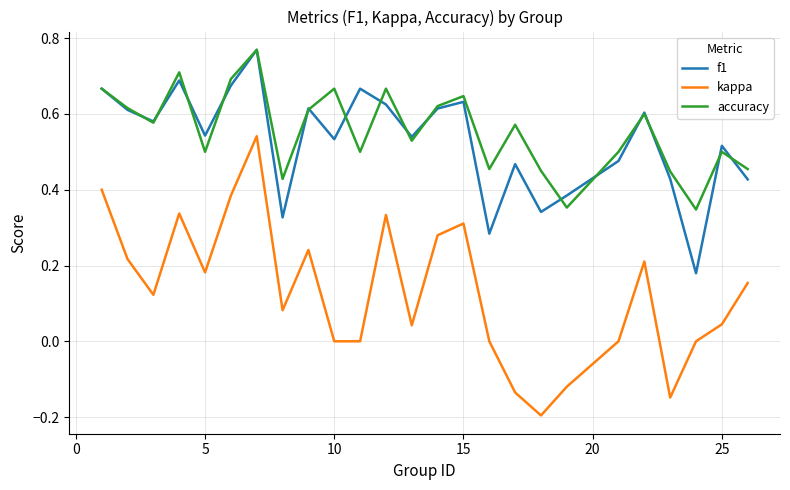

Which series has the widest spread of values?

kappa